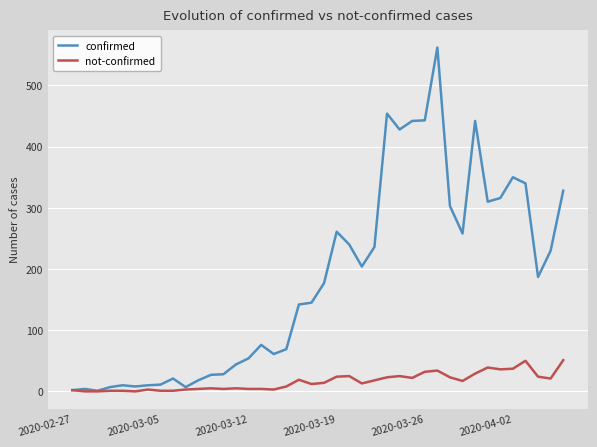

How many distinct data groups are displayed?

2